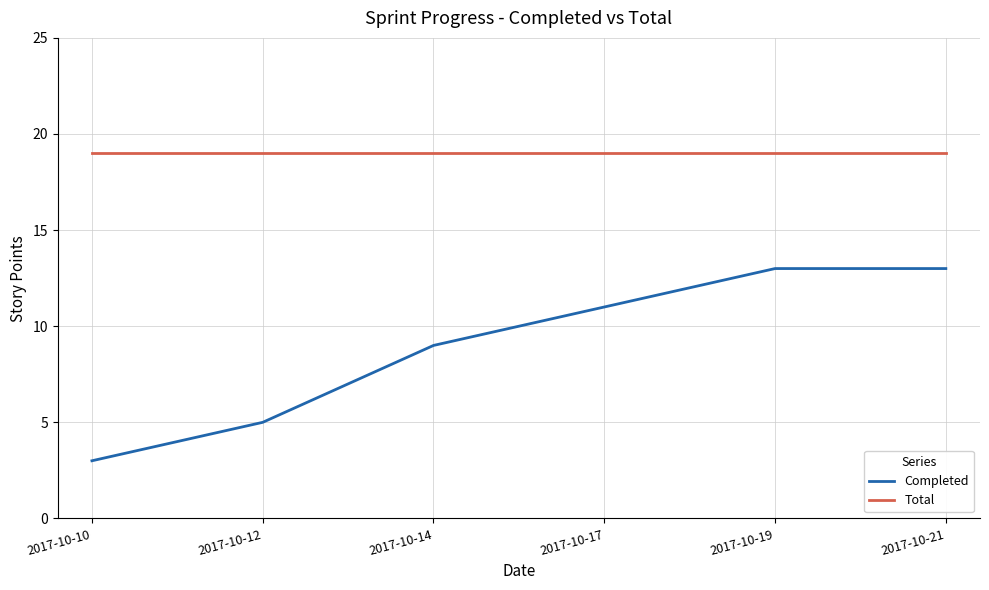

Is it true that Completed equals 5 at 2017-10-12?

True